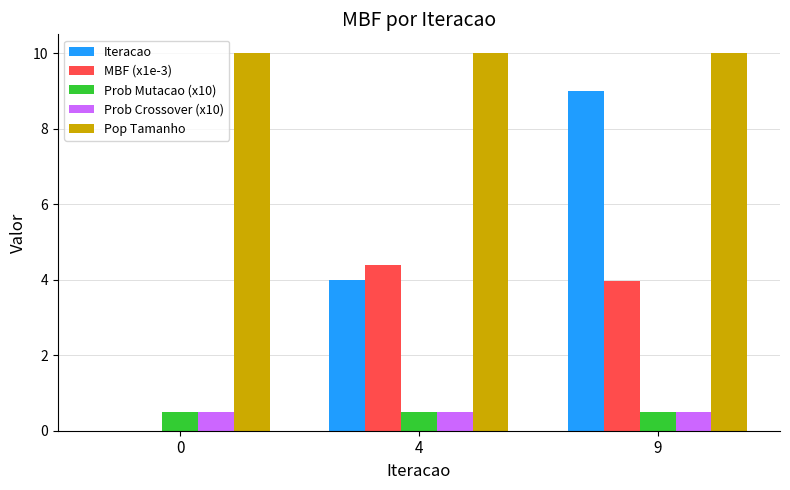

Reading left to right, extract all data points from this chart.

Iteracao: 0=0.0	4=4.0	9=9.0
MBF (x1e-3): 0=0.0	4=4.4	9=4.0
Prob Mutacao (x10): 0=0.5	4=0.5	9=0.5
Prob Crossover (x10): 0=0.5	4=0.5	9=0.5
Pop Tamanho: 0=10.0	4=10.0	9=10.0